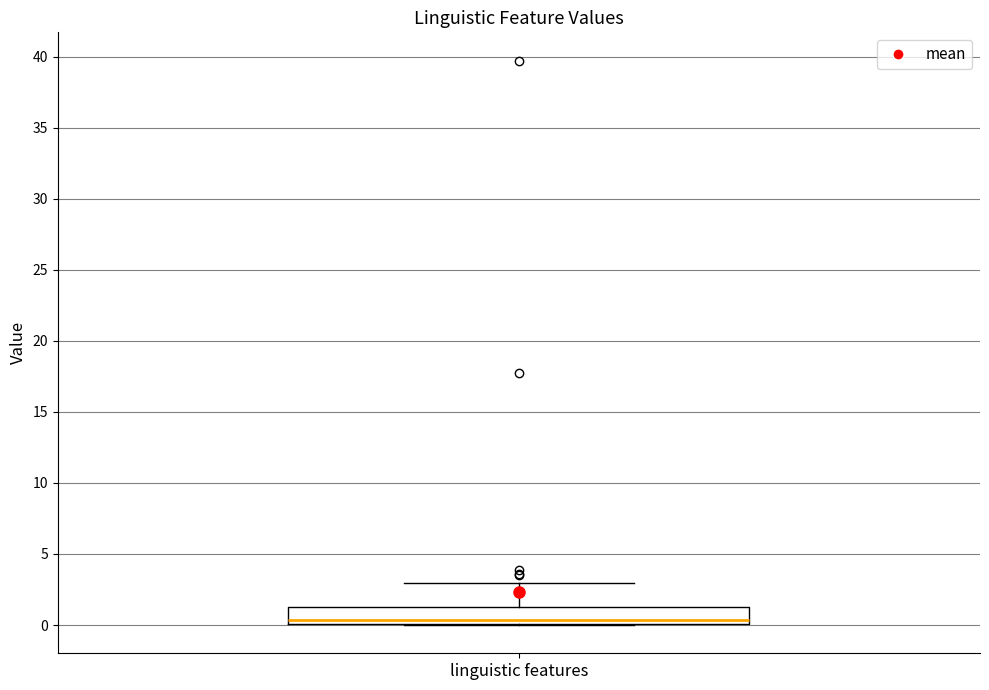

Transcribe this box plot: give where the median line is, the range the box spans, and where the two whiskers end, as read against the y-axis. The values are not printed on the chart, so give them approximately, as read against the axis.

median 0.5, box 0.0 to 1.5, whiskers 0.0 to 3.0